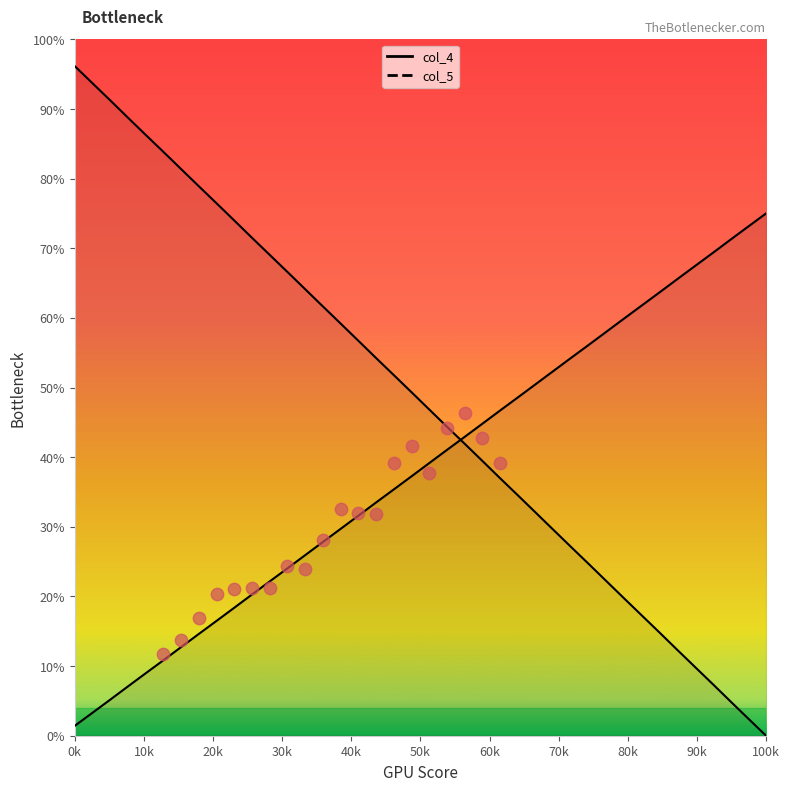

At how many categories does at least one series exceed 32?

40